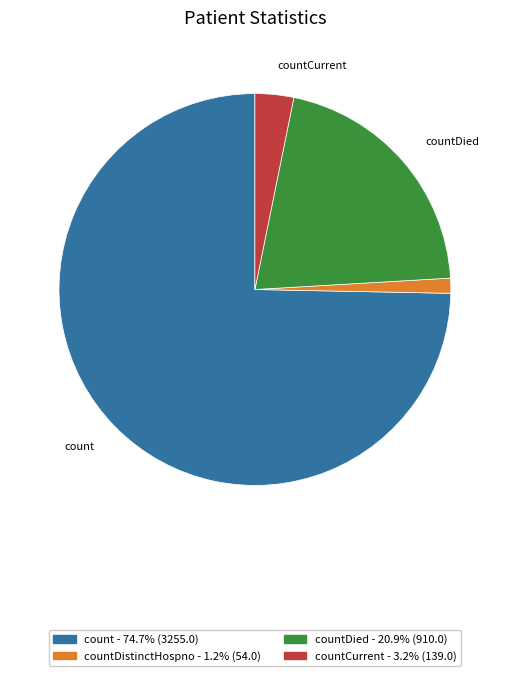

Does any single category account for the majority?

Yes